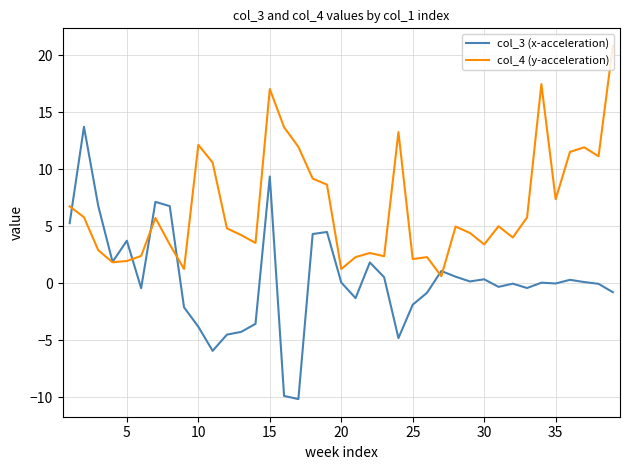

Which series has the largest total across all categories?

col_4 (y-acceleration)